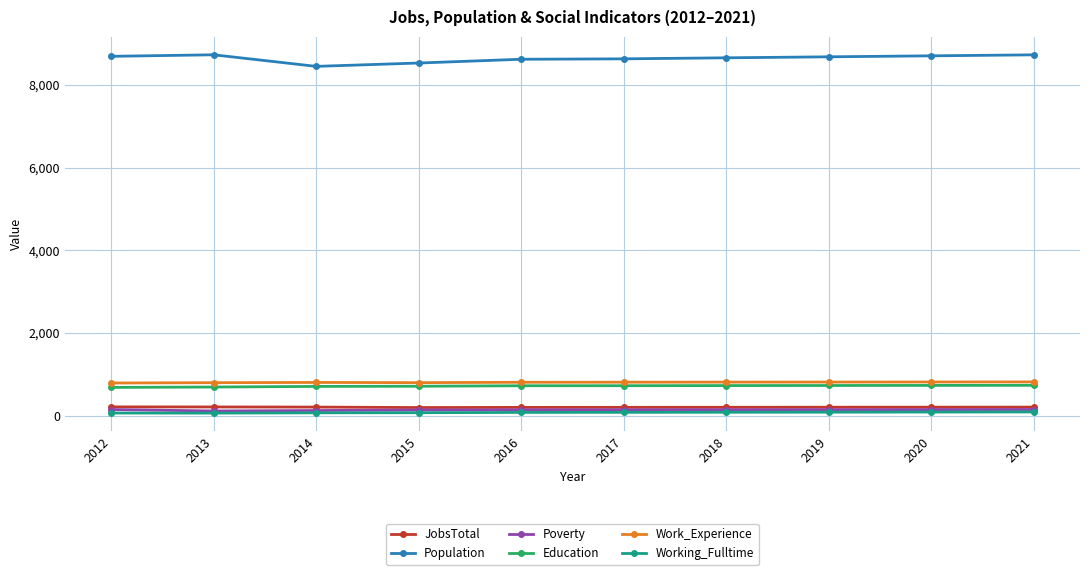

At how many categories does at least one series exceed 3368?

10